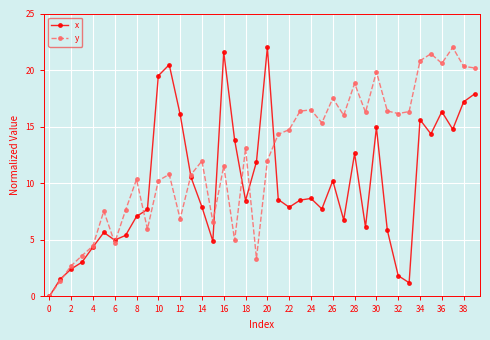

True or false: x has more than 0 points higher than both neighbors.

True